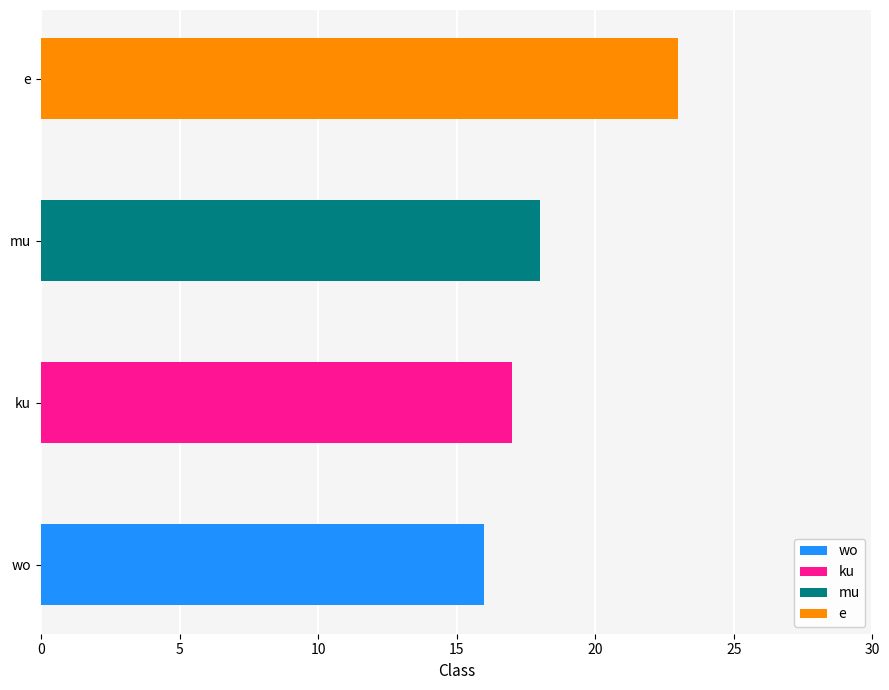

What is the difference between the second highest and minimum values?

2